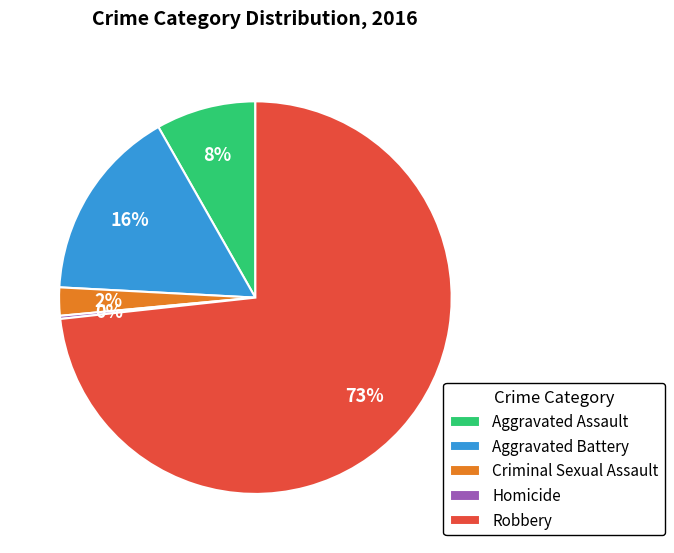

Which slice is the largest?

Robbery